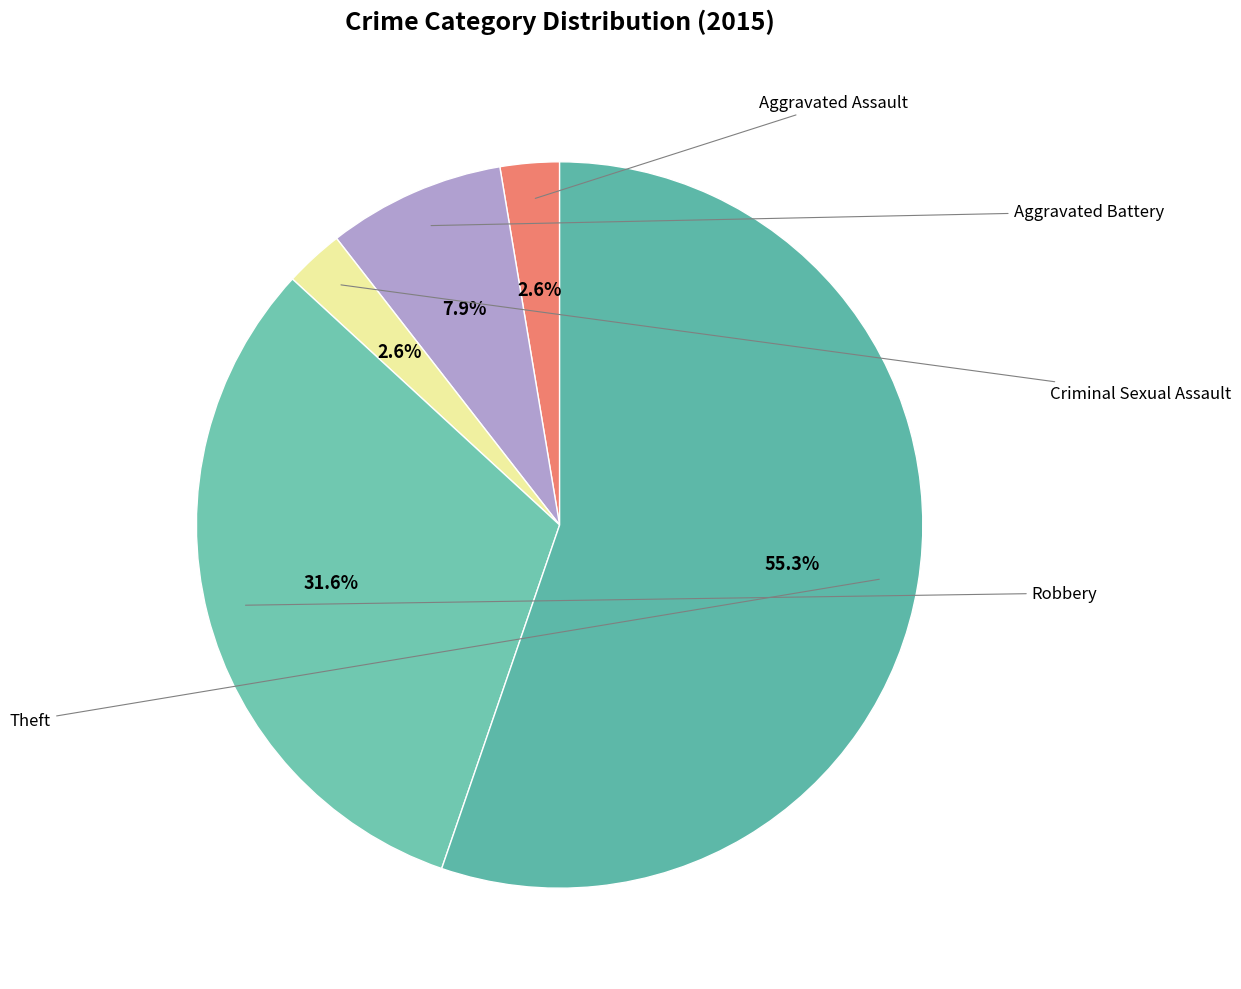

To the nearest percent, what is the combined percentage of Aggravated Assault and Aggravated Battery?

11%